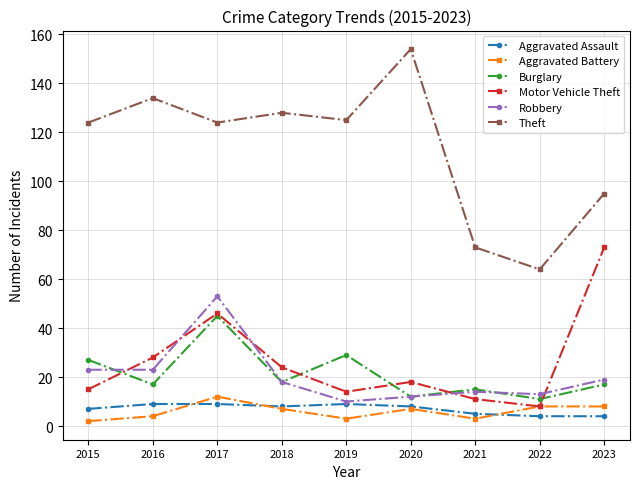

True or false: Motor Vehicle Theft and Theft cross at least once.

False